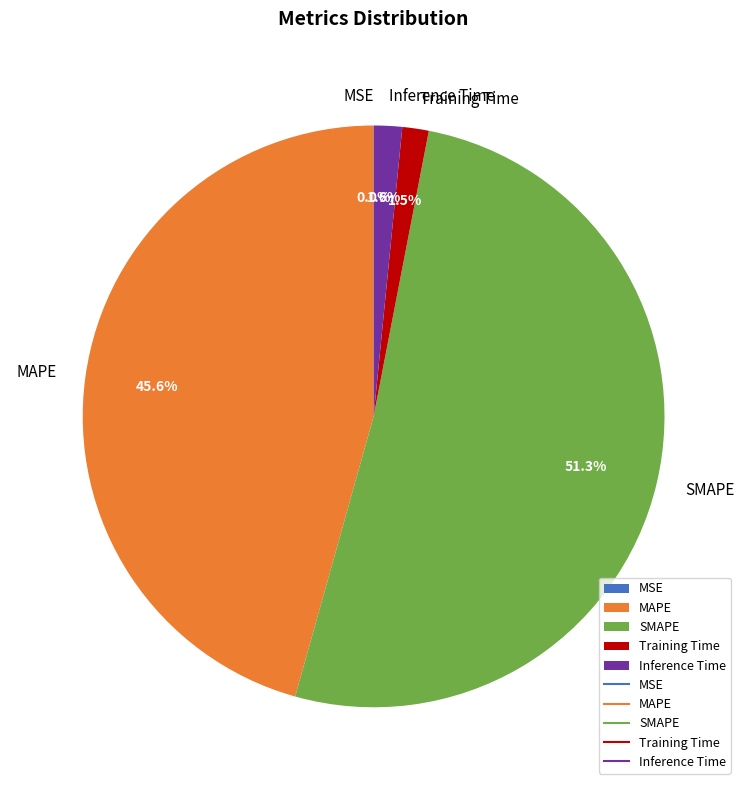

What is the largest slice in the pie chart?

SMAPE